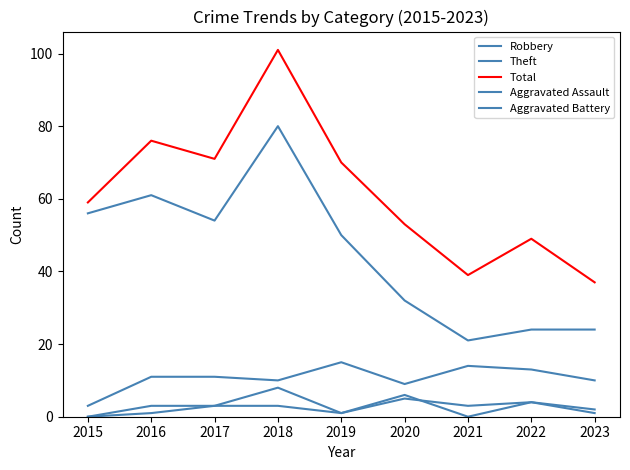

Between 2021 and 2023, which is larger?

2021